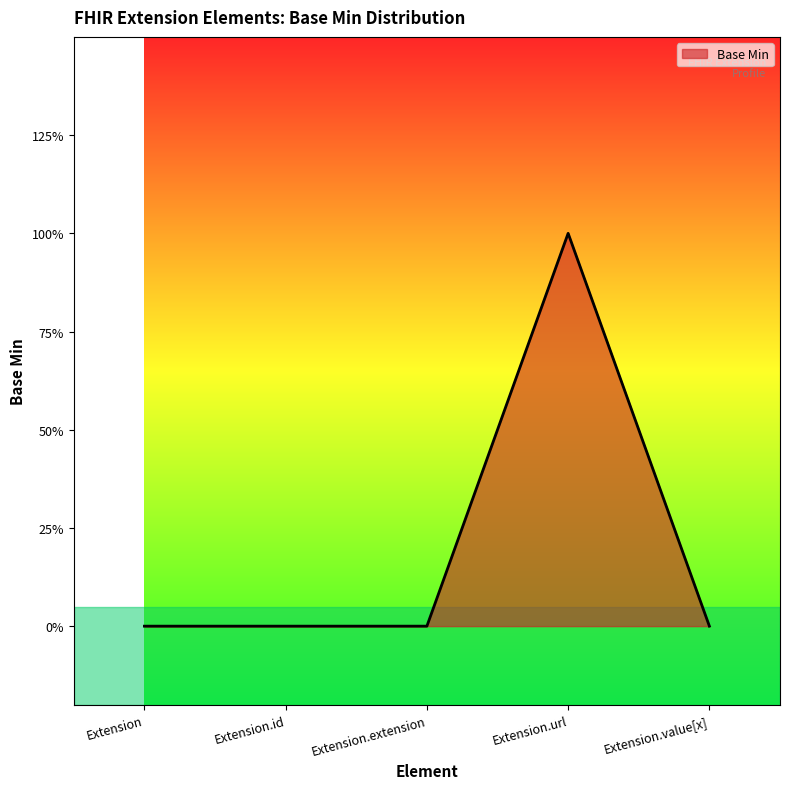

Does the chart display data point markers on the line(s)?

No